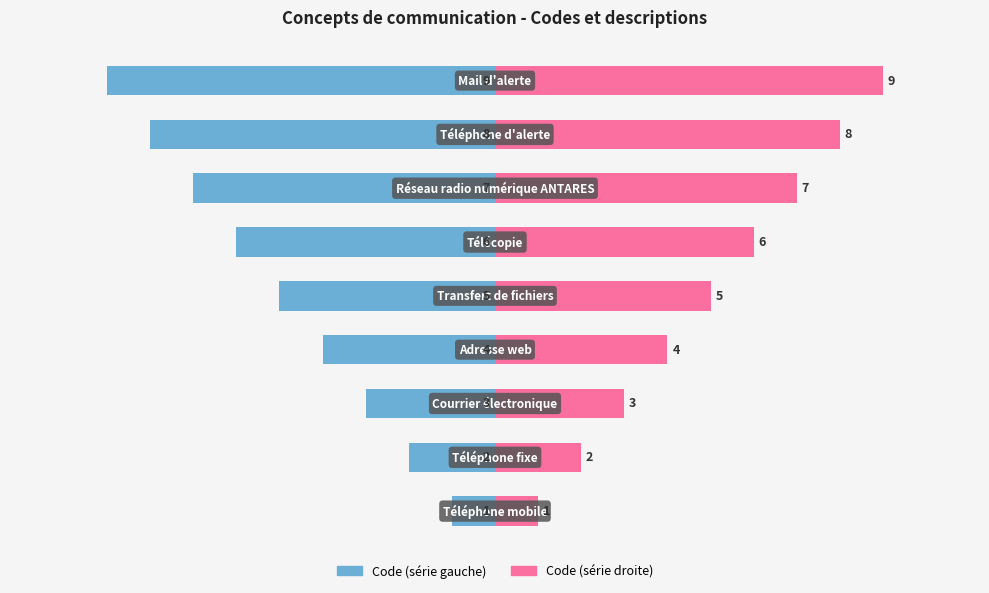

At how many categories does at least one series exceed 0?

9